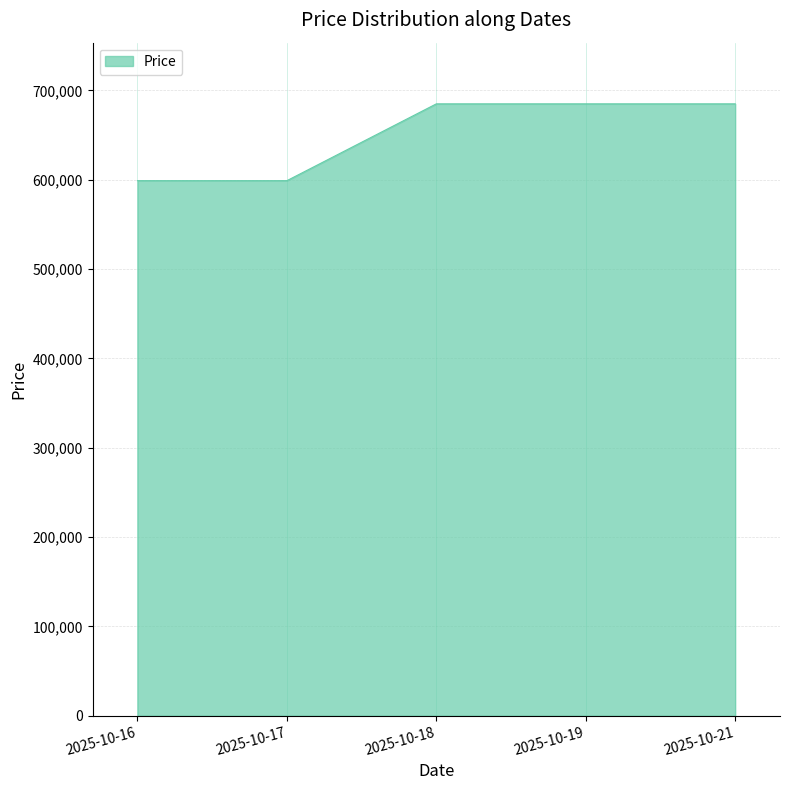

What is the difference between the maximum and second lowest values?

86000